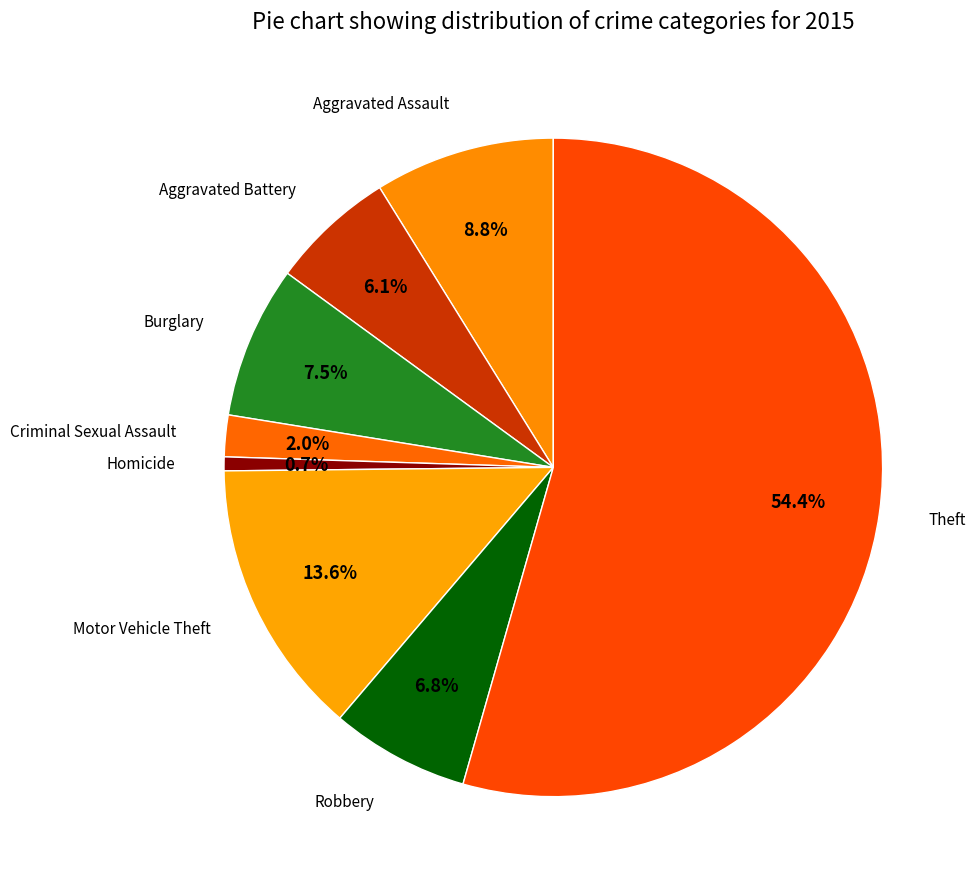

How many segments does this pie chart have?

8